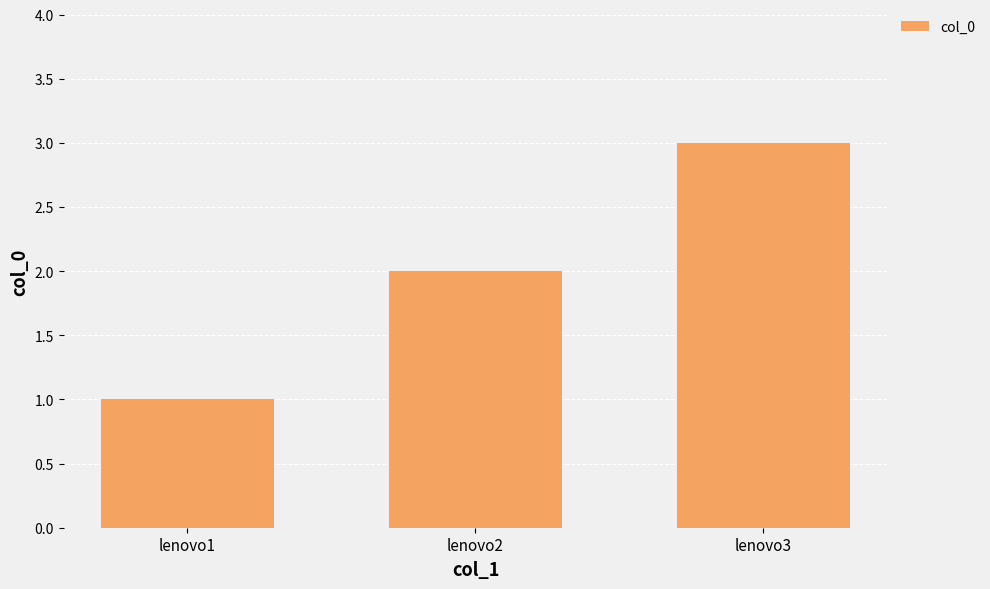

How many data points does each series have?

3